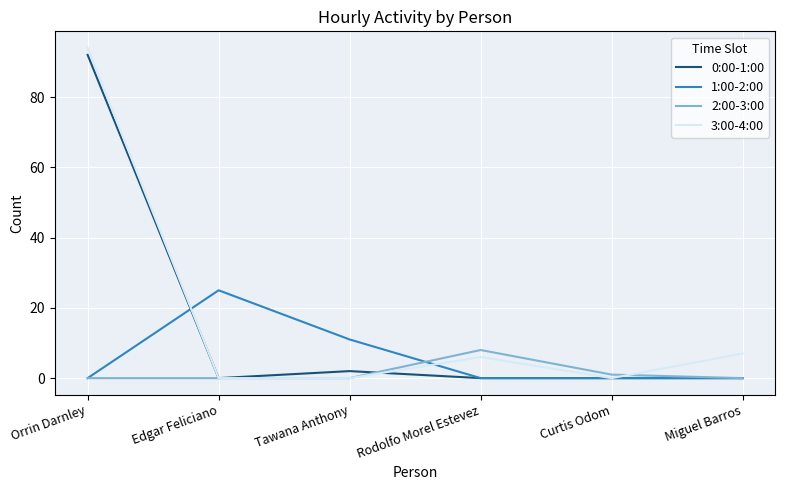

Does the chart have visible grid lines?

Yes